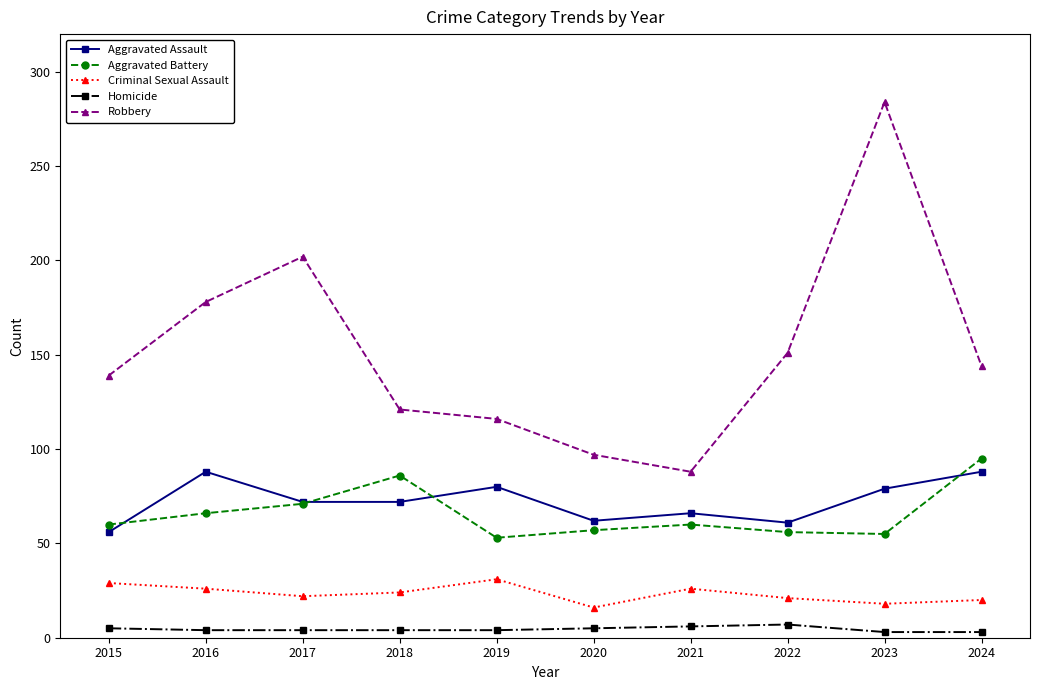

True or false: Homicide has a value of 3 at 2023.

True